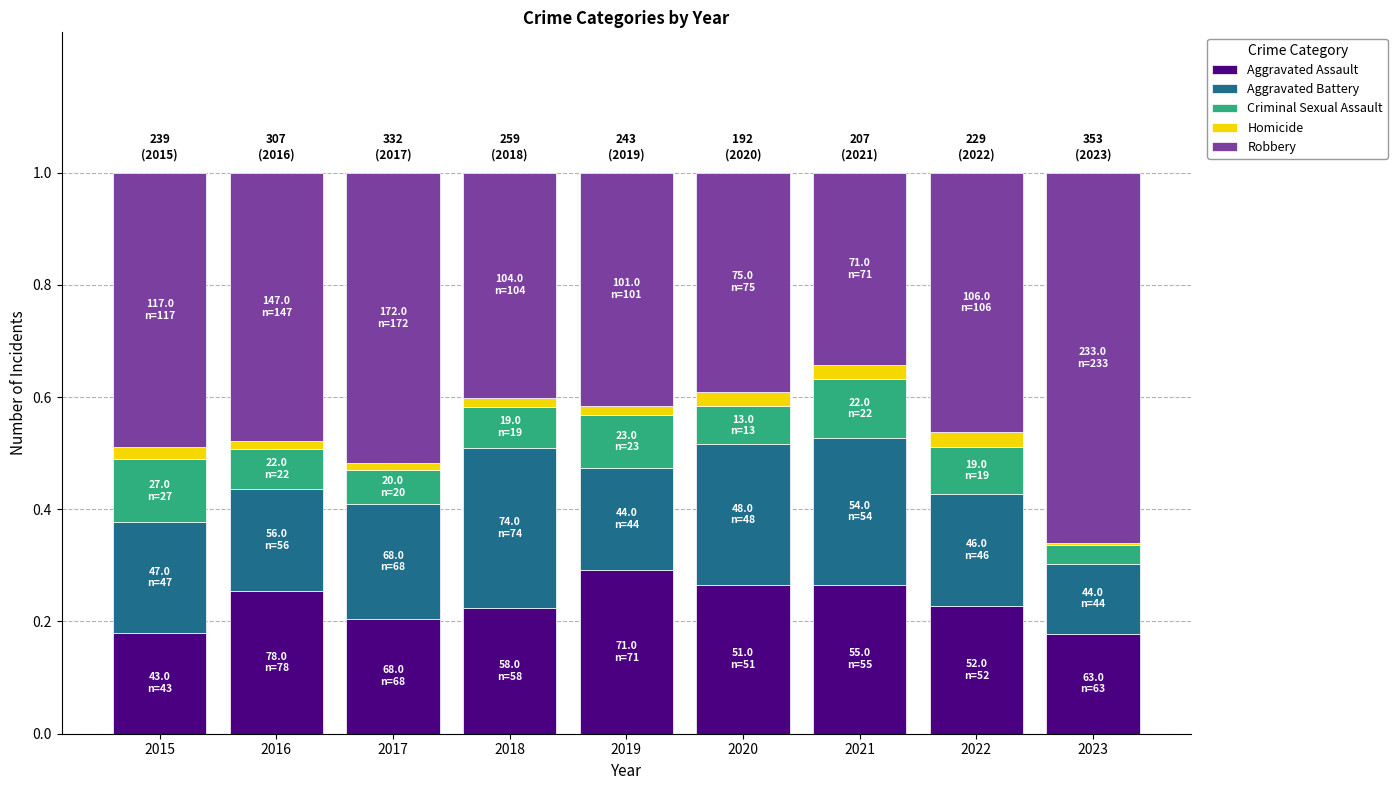

What is the sum of all Aggravated Assault values?

2.1